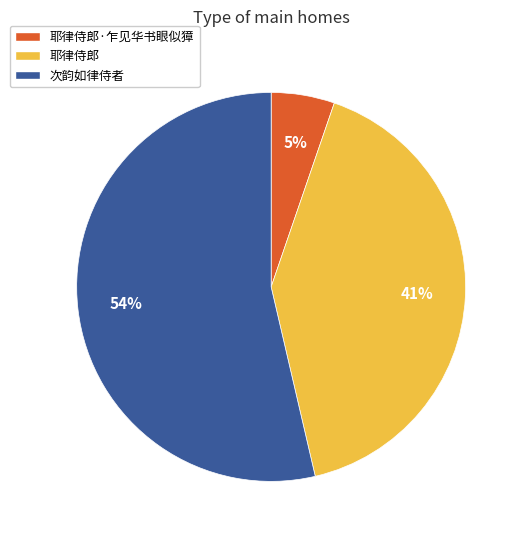

To the nearest percent, what portion does 耶律侍郎·乍见华书眼似獐 represent?

5%